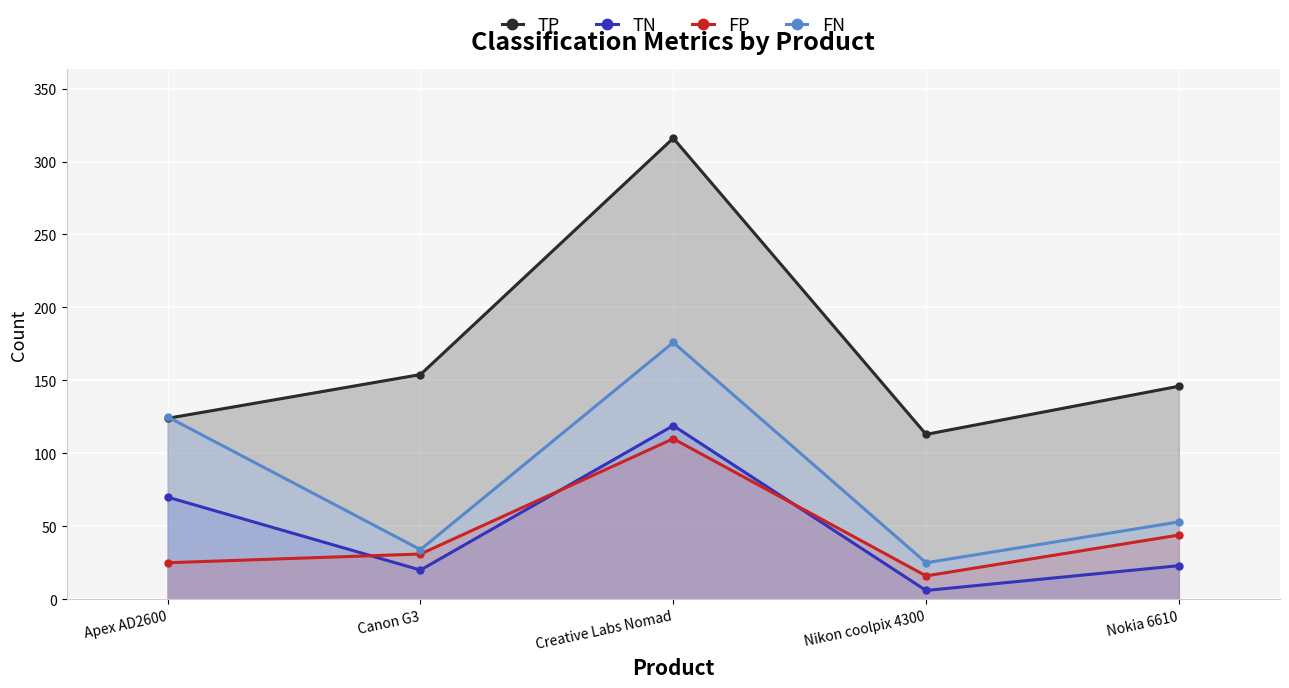

How many lines are shown in the chart?

4